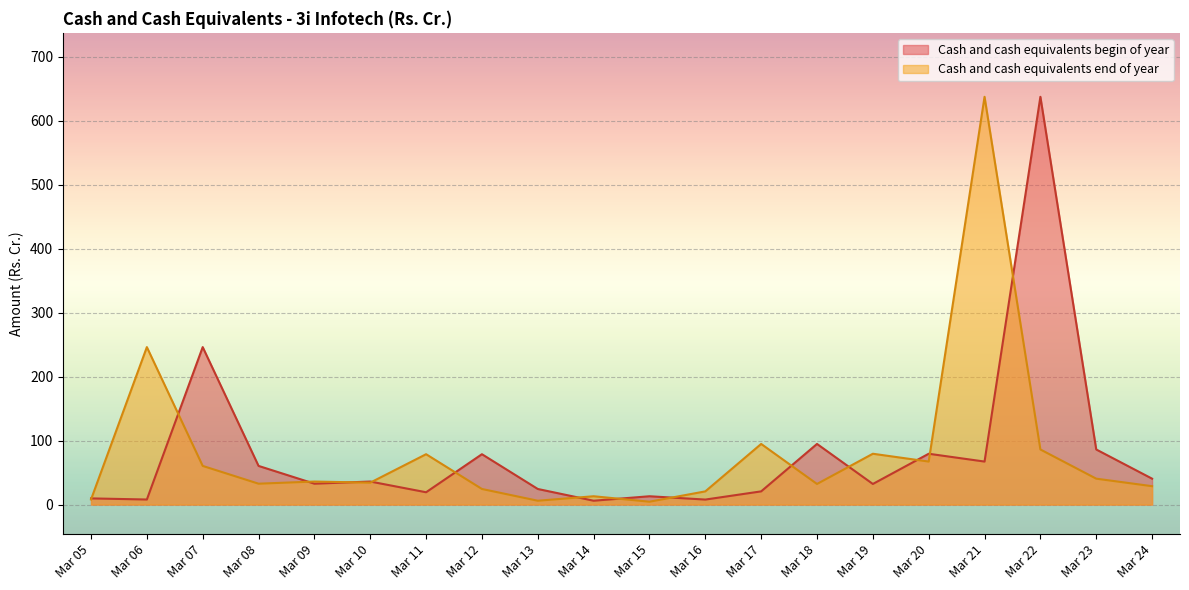

How many data points does each series have?

20